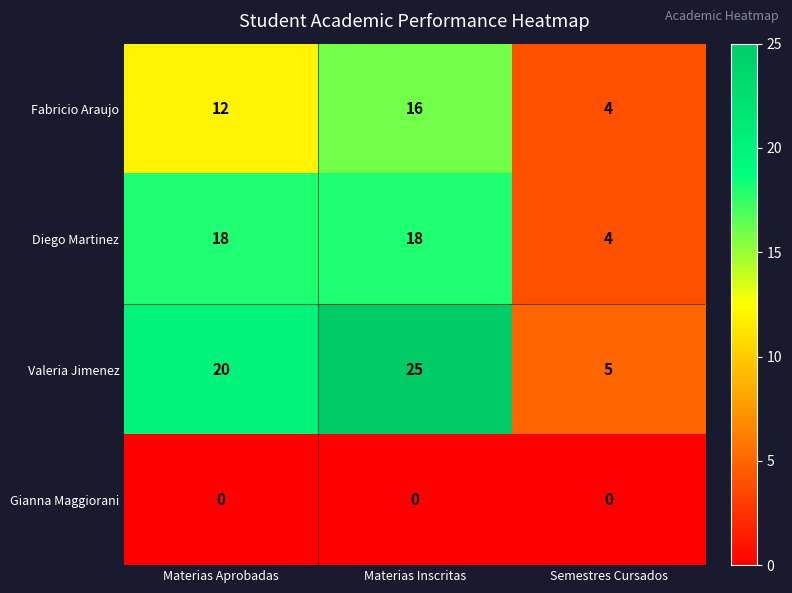

At which category is the sum across all series the highest?

Materias Inscritas